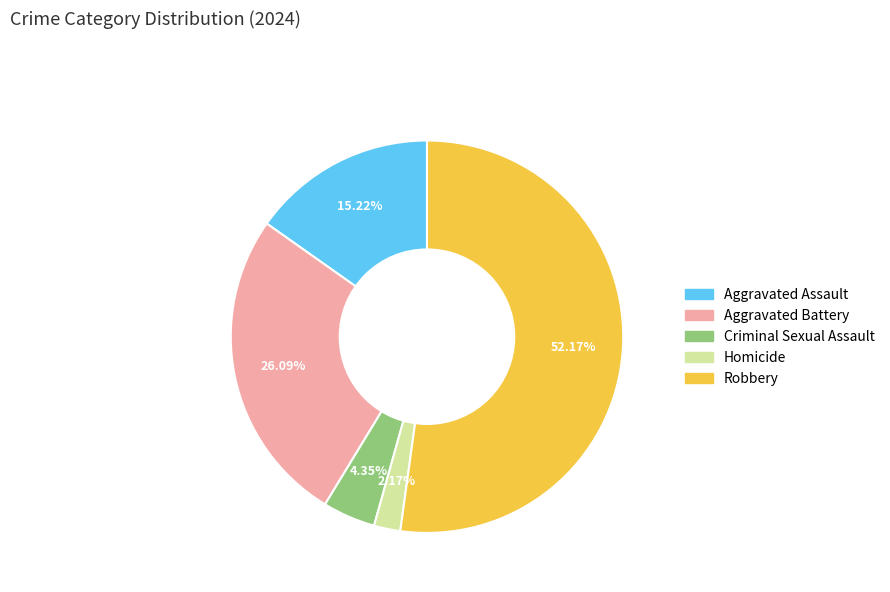

Rank the categories by value from highest to lowest.

Robbery, Aggravated Battery, Aggravated Assault, Criminal Sexual Assault, Homicide